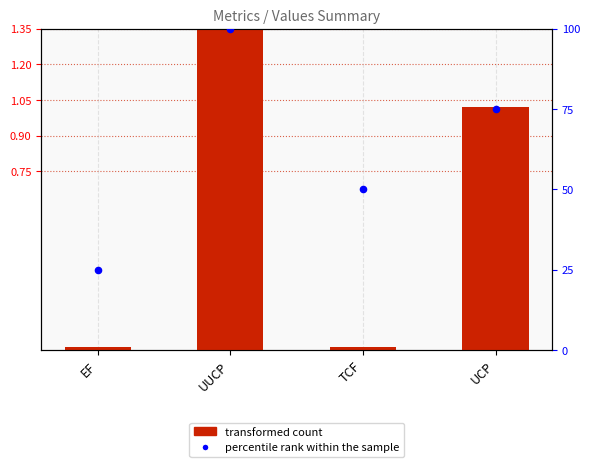

What is the total value across all series at UCP?

76.0